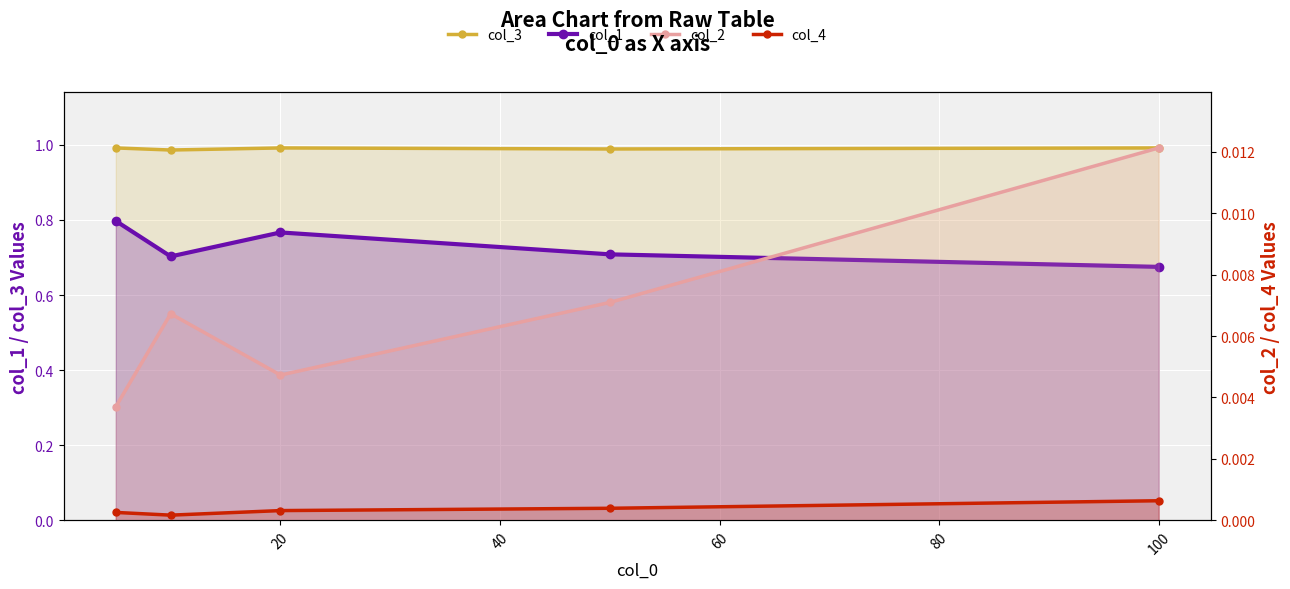

How many lines are shown in the chart?

4